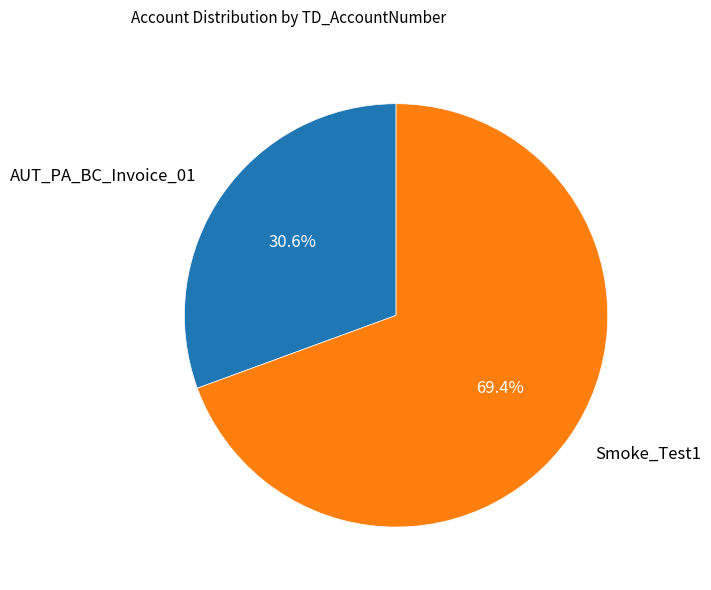

Approximately how many times larger is the value at AUT_PA_BC_Invoice_01 compared to Smoke_Test1?

0.4